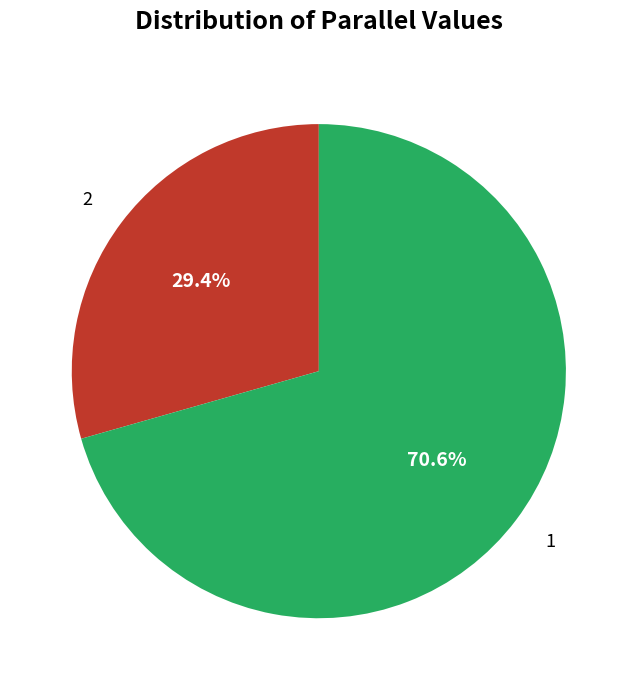

What is the smallest slice in the pie chart?

2